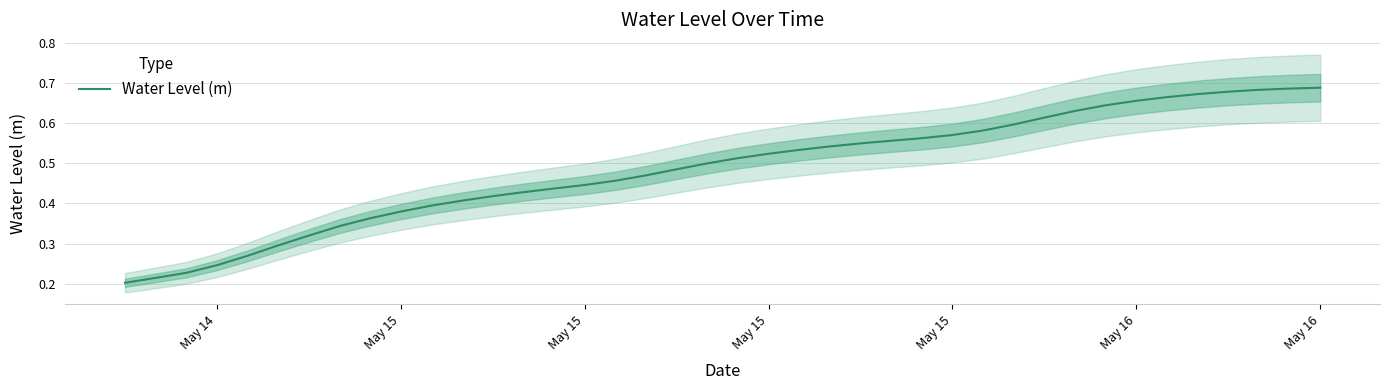

Does the chart display data point markers on the line(s)?

No